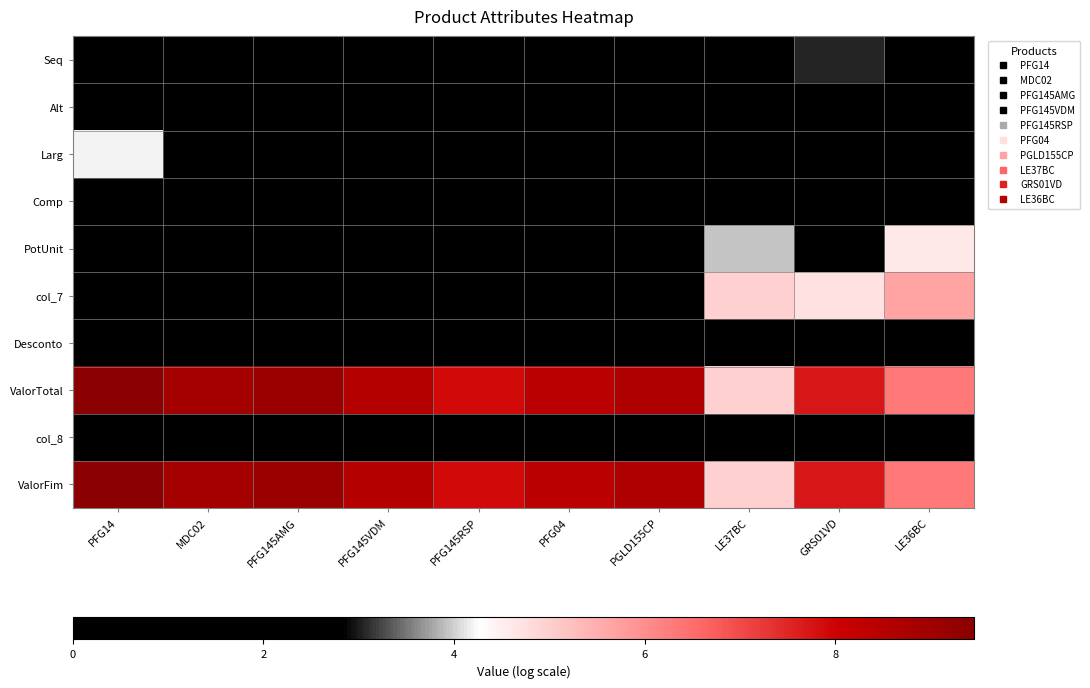

Between PFG14 and LE37BC, which is larger?

PFG14